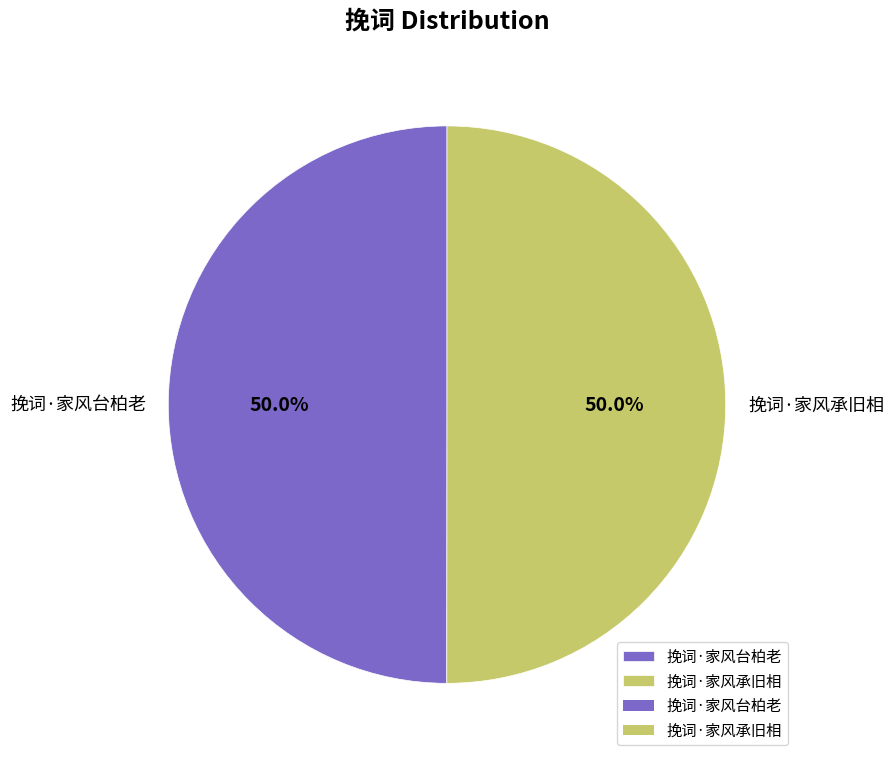

Combined, do 挽词·家风台柏老 and 挽词·家风承旧相 account for over 50%?

Yes